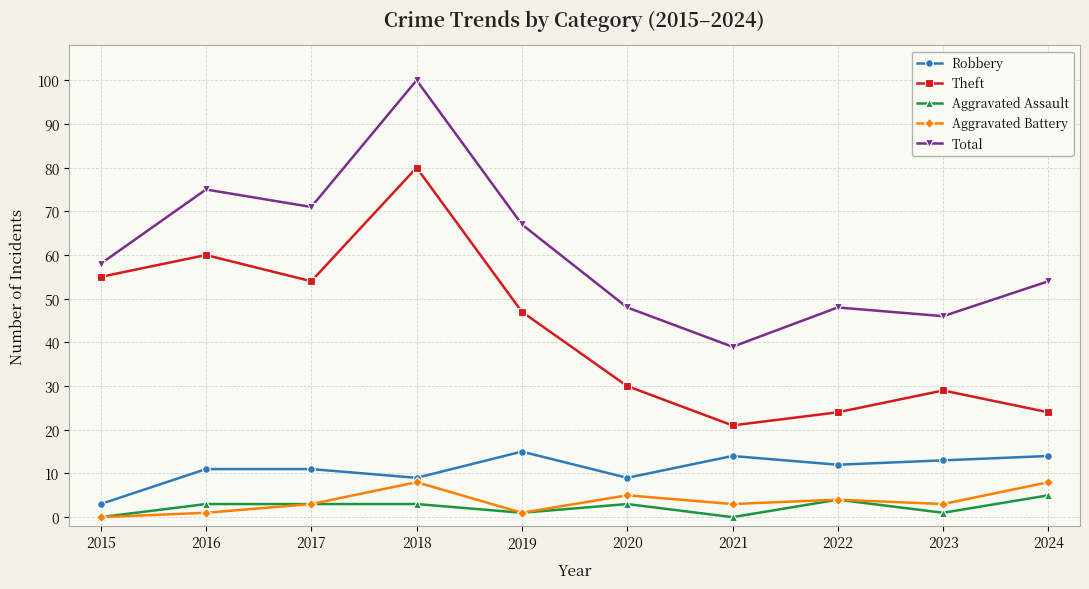

What are all the series names shown in the legend?

Robbery, Theft, Aggravated Assault, Aggravated Battery, Total